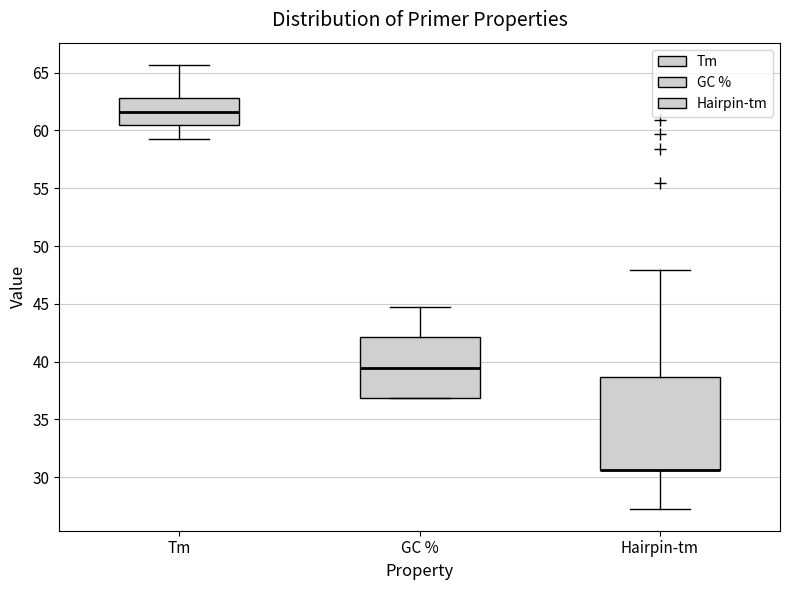

Where does the upper whisker of the box for GC % end on the y-axis? The values are not printed on the chart, so give them approximately, as read against the axis.

44.5